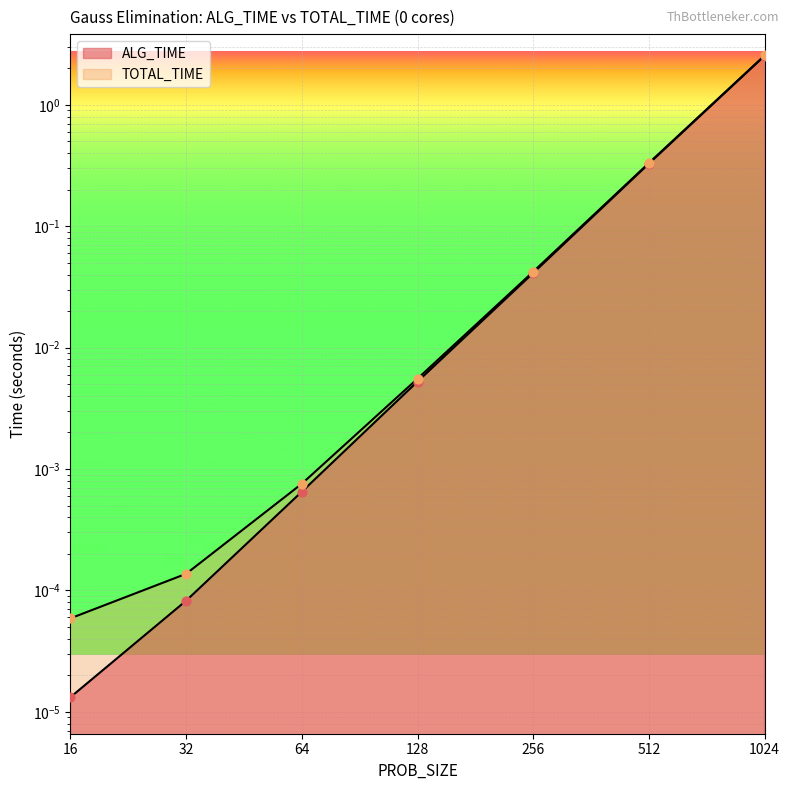

Which series has the largest total across all categories?

TOTAL_TIME